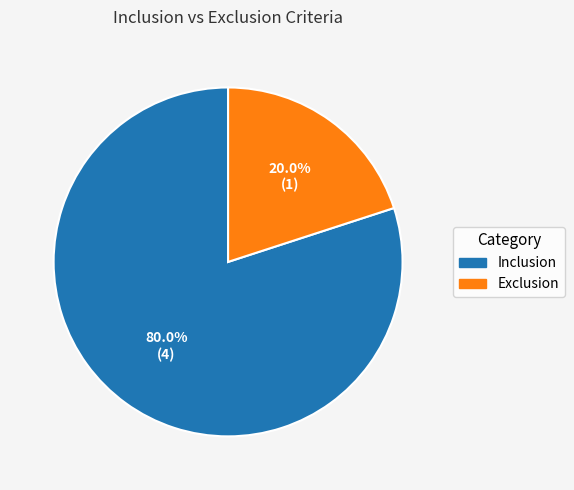

To the nearest percent, what is the average slice percentage?

50%